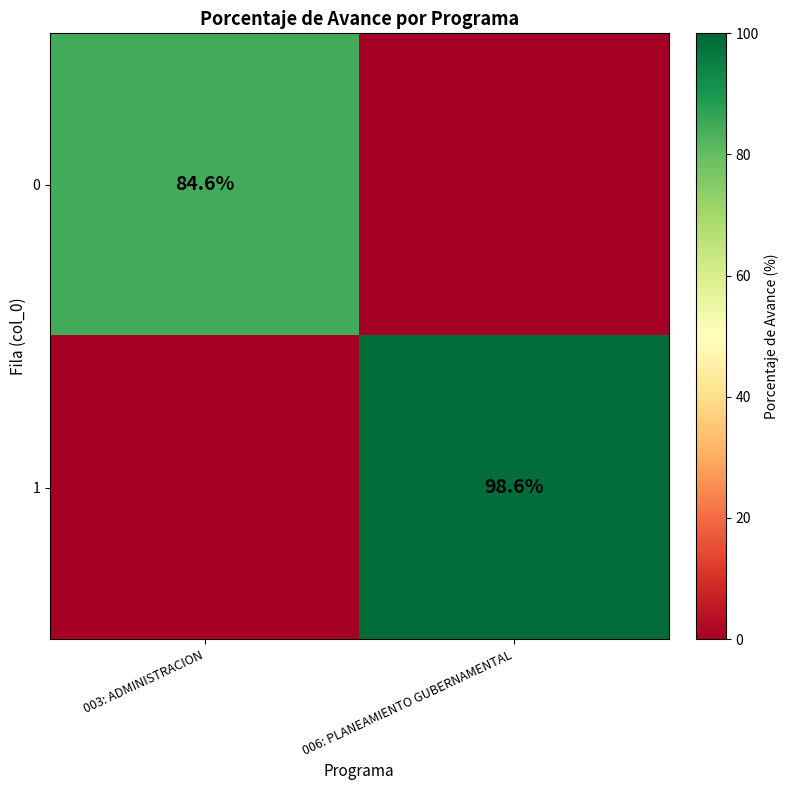

Is it true that 1 equals 32.8 at 006: PLANEAMIENTO GUBERNAMENTAL?

False